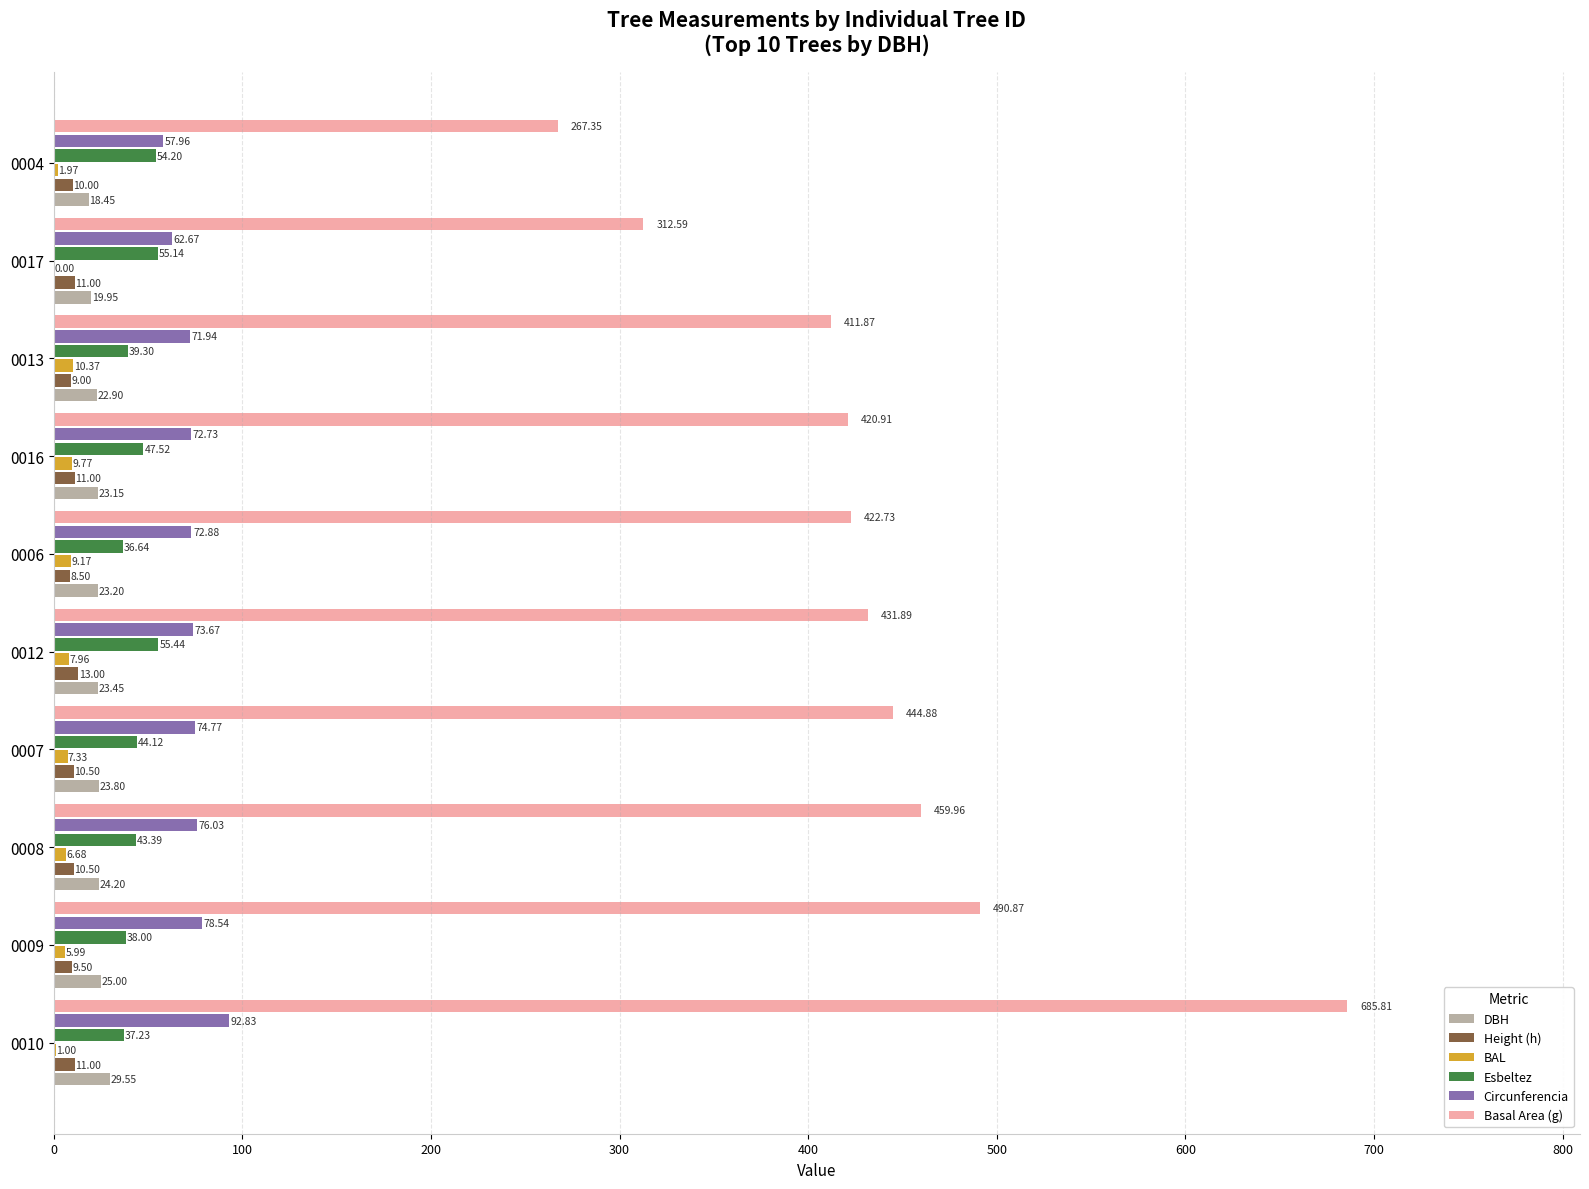

Which series has the largest total across all categories?

Basal Area (g)